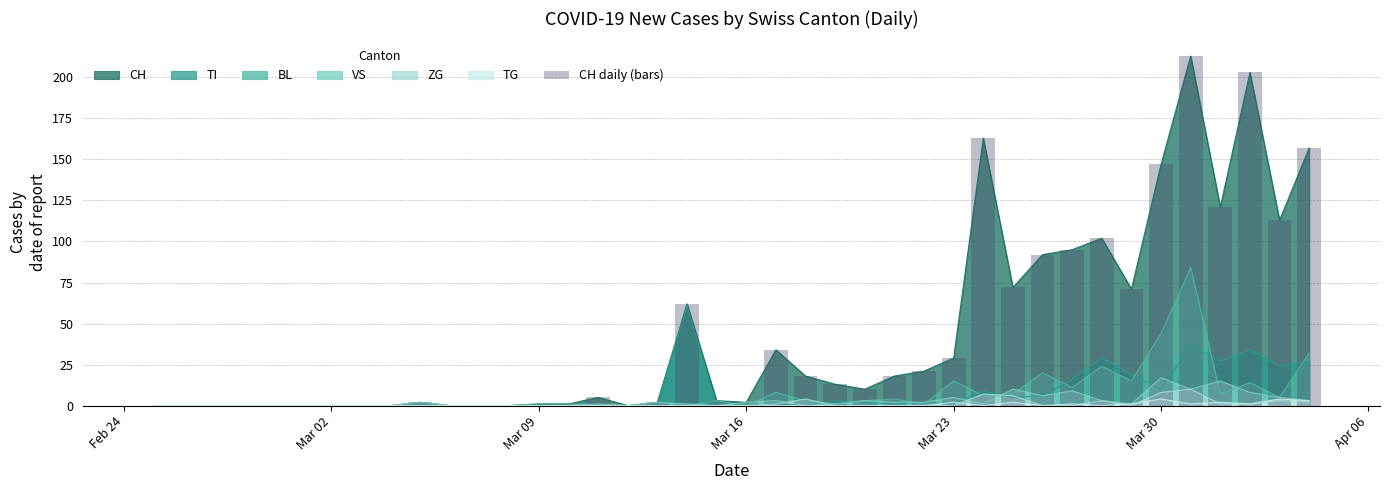

How many data points are less than 10?

20